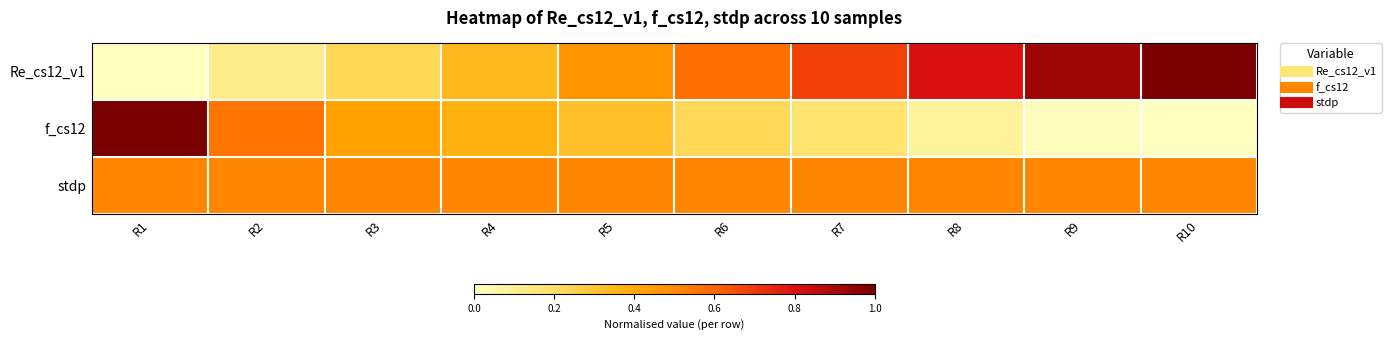

List the series in order of their peak value, lowest first.

stdp, Re_cs12_v1, f_cs12